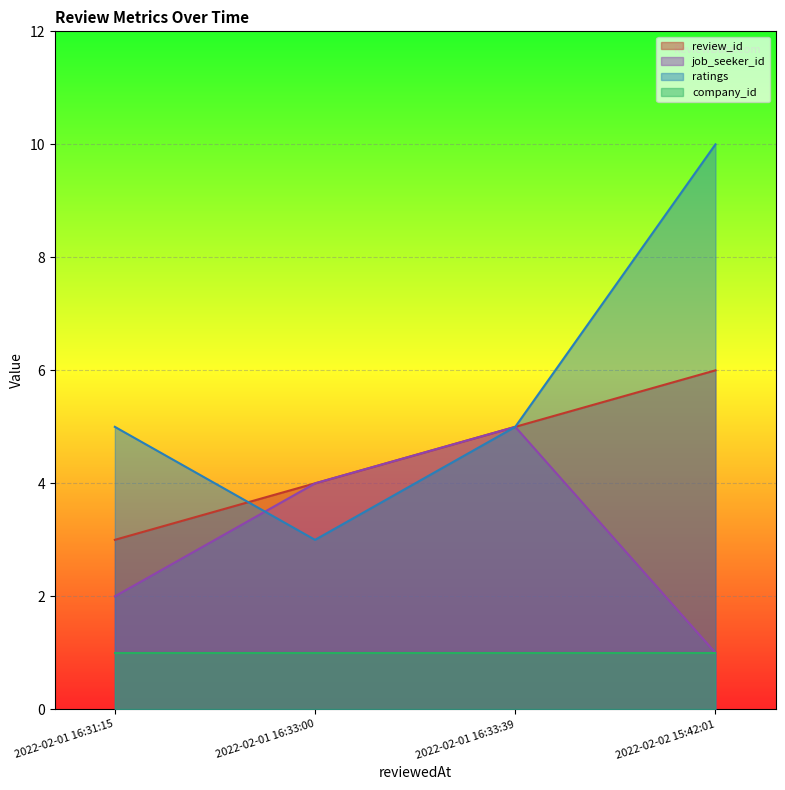

What is the sum of the job_seeker_id values at 2022-02-02 15:42:01 and 2022-02-01 16:33:00?

5